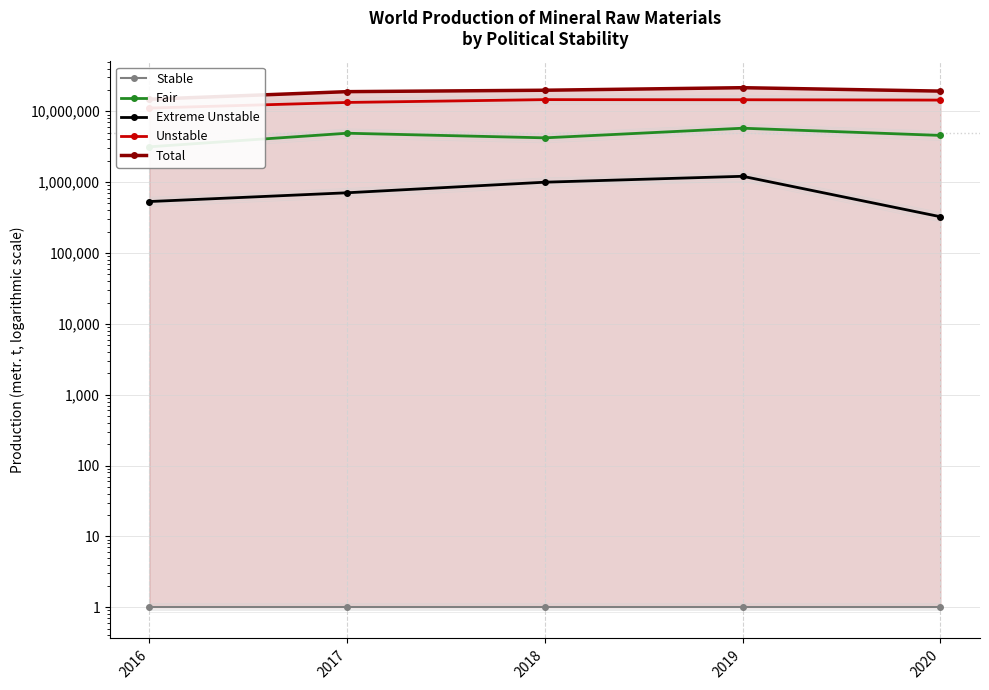

What is the sum of the Extreme Unstable values at 2018 and 2020?

1322815